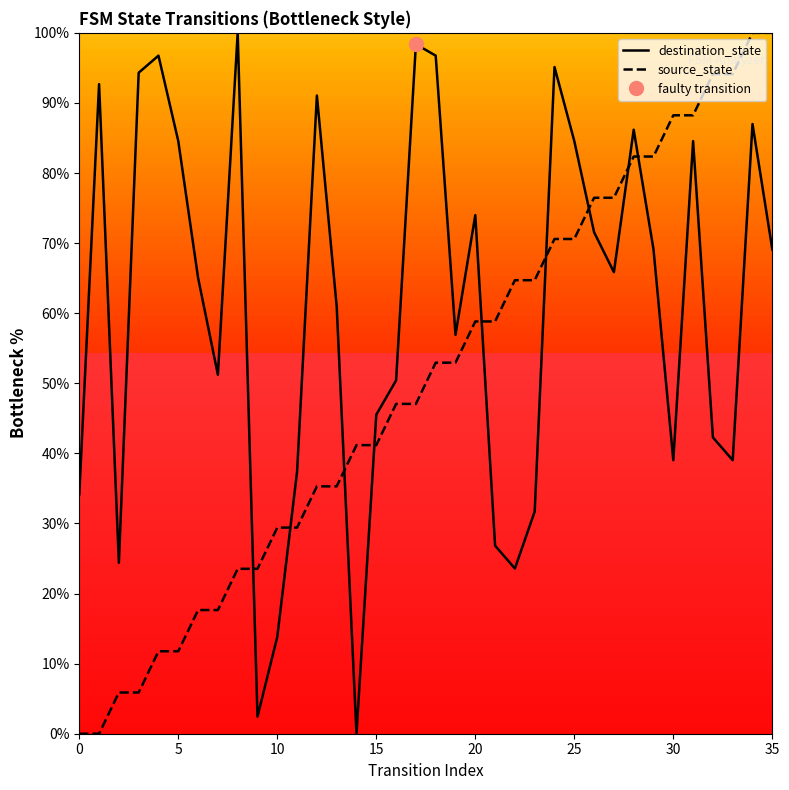

What is the value of the source_state point at the 15th from the left?

41.2